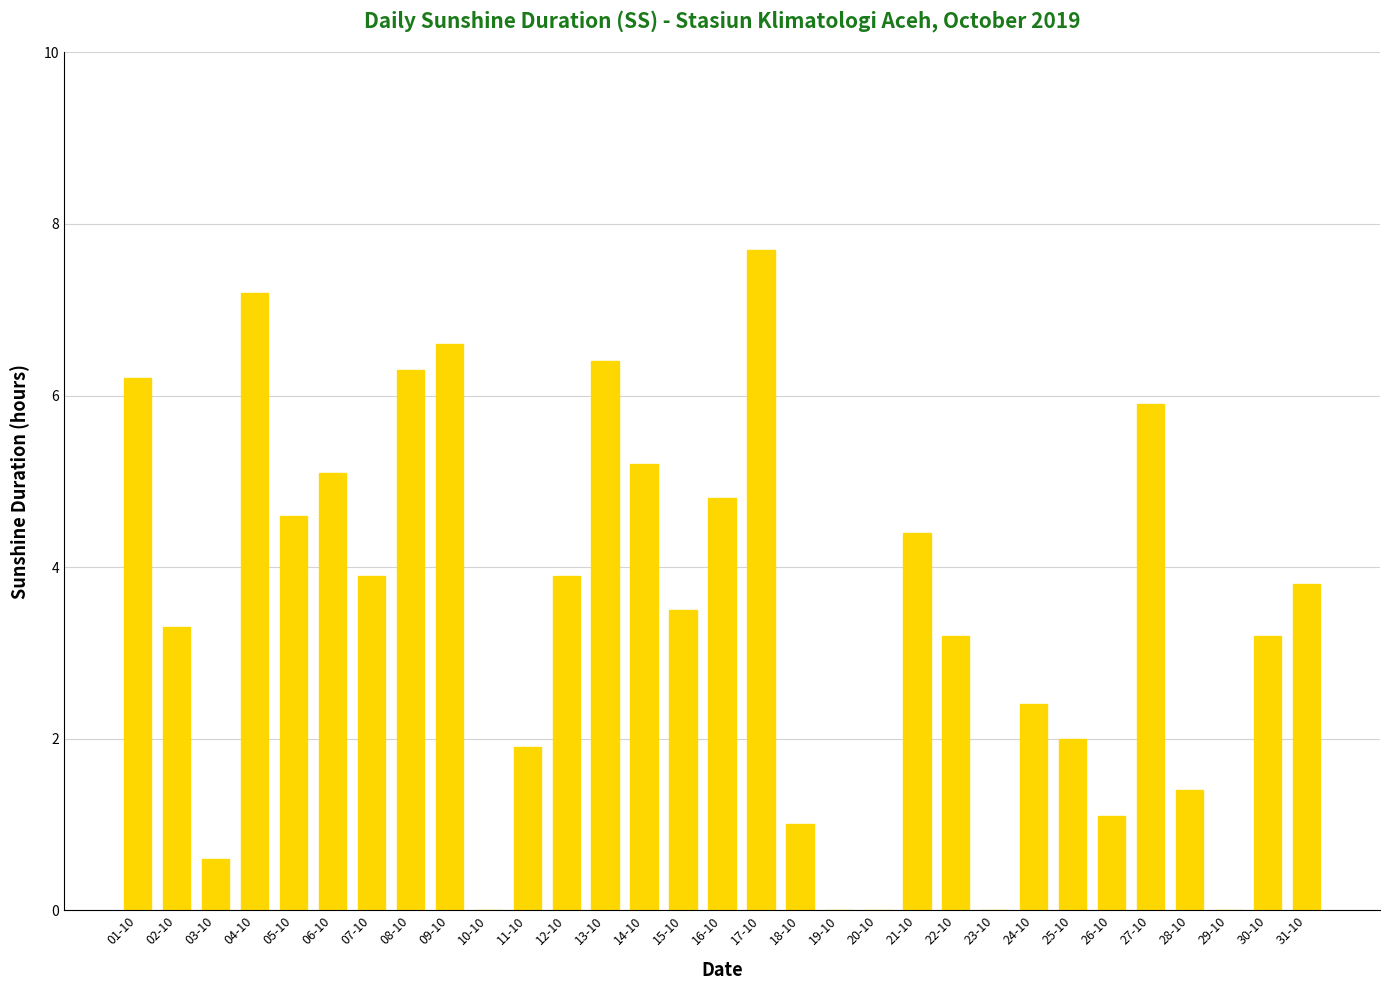

What is the greatest value displayed?

7.7